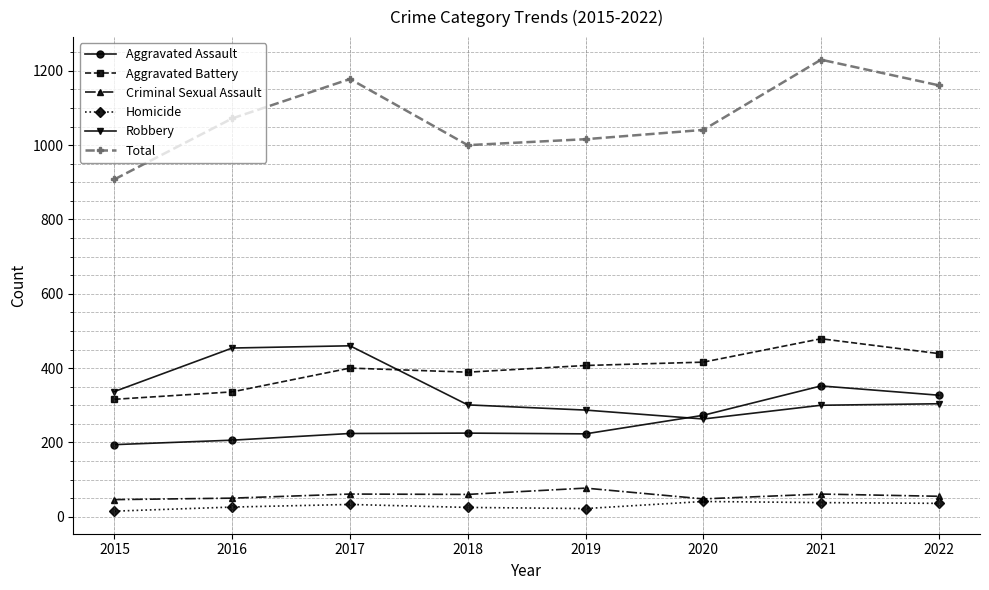

Which series has the largest total across all categories?

Total